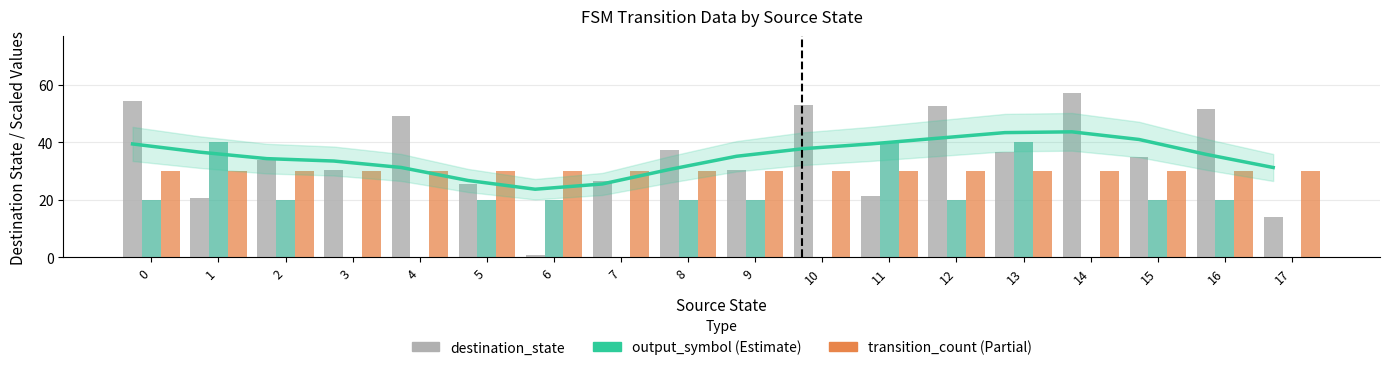

Reading left to right, transcribe all the data shown in this chart.

destination_state: 0=54.5	1=20.5	2=34.0	3=30.5	4=49.0	5=25.5	6=1.0	7=26.5	8=37.5	9=30.5	10=53.0	11=21.5	12=52.5	13=36.5	14=57.0	15=35.0	16=51.5	17=14.0
output_symbol (×20): 0=20.0	1=40.0	2=20.0	3=0.0	4=0.0	5=20.0	6=20.0	7=0.0	8=20.0	9=20.0	10=0.0	11=40.0	12=20.0	13=40.0	14=0.0	15=20.0	16=20.0	17=0.0
transition_count (×15): 0=30.0	1=30.0	2=30.0	3=30.0	4=30.0	5=30.0	6=30.0	7=30.0	8=30.0	9=30.0	10=30.0	11=30.0	12=30.0	13=30.0	14=30.0	15=30.0	16=30.0	17=30.0